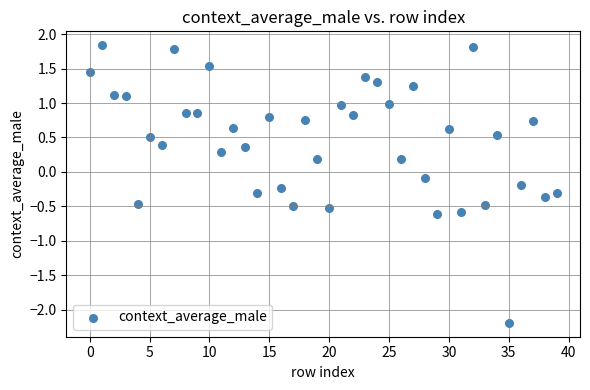

What is the range of Y values (max minus min)?

4.0